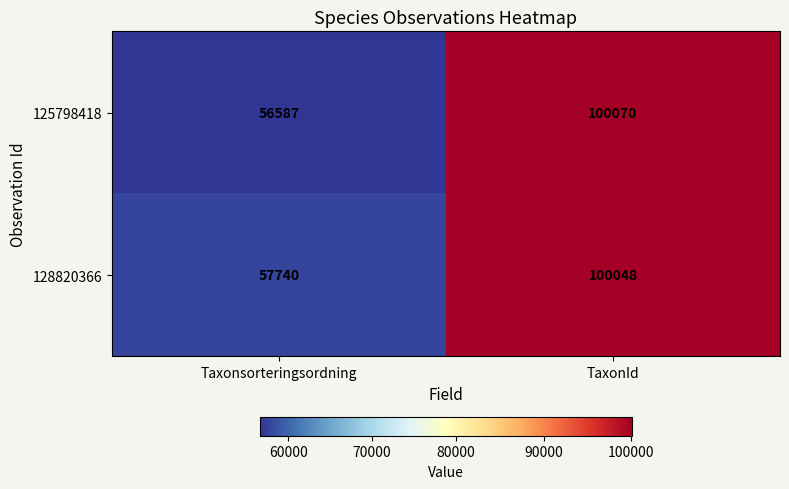

At Taxonsorteringsordning, list the series in order from largest to smallest.

128820366, 125798418